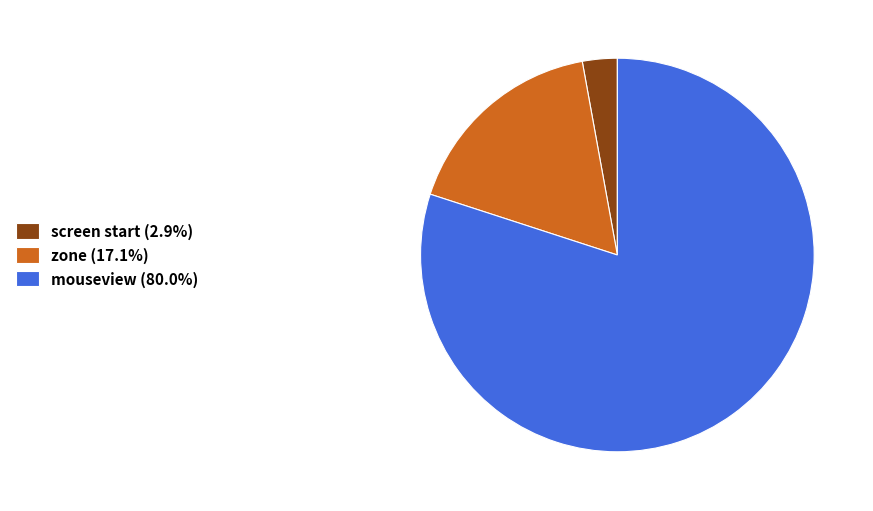

Combined, do mouseview (80.0%) and screen start (2.9%) account for over 50%?

Yes